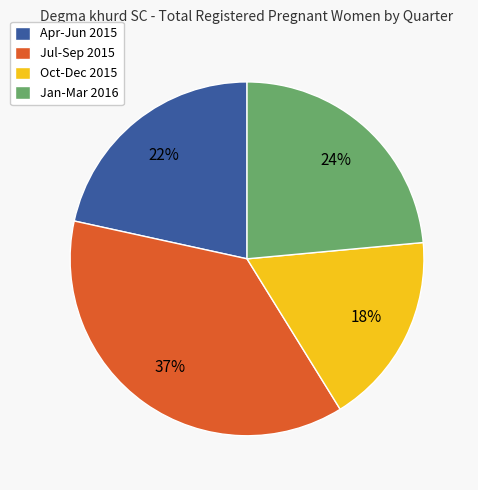

Rank the categories by value from lowest to highest.

Oct-Dec 2015, Apr-Jun 2015, Jan-Mar 2016, Jul-Sep 2015